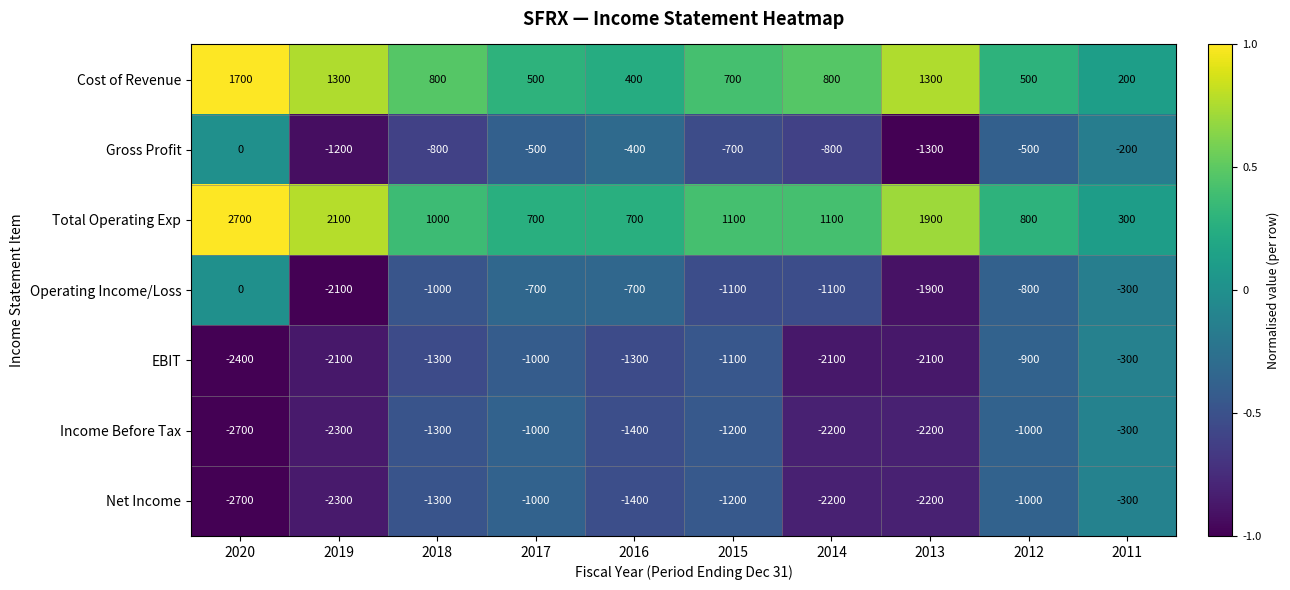

Count the number of categories in the chart.

10